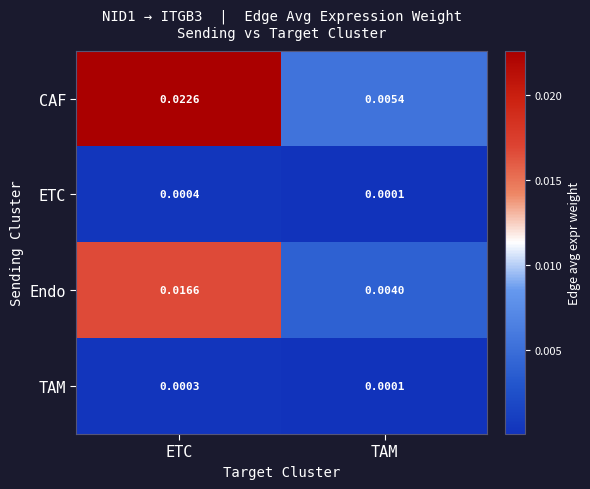

At which category is the sum across all series the highest?

ETC